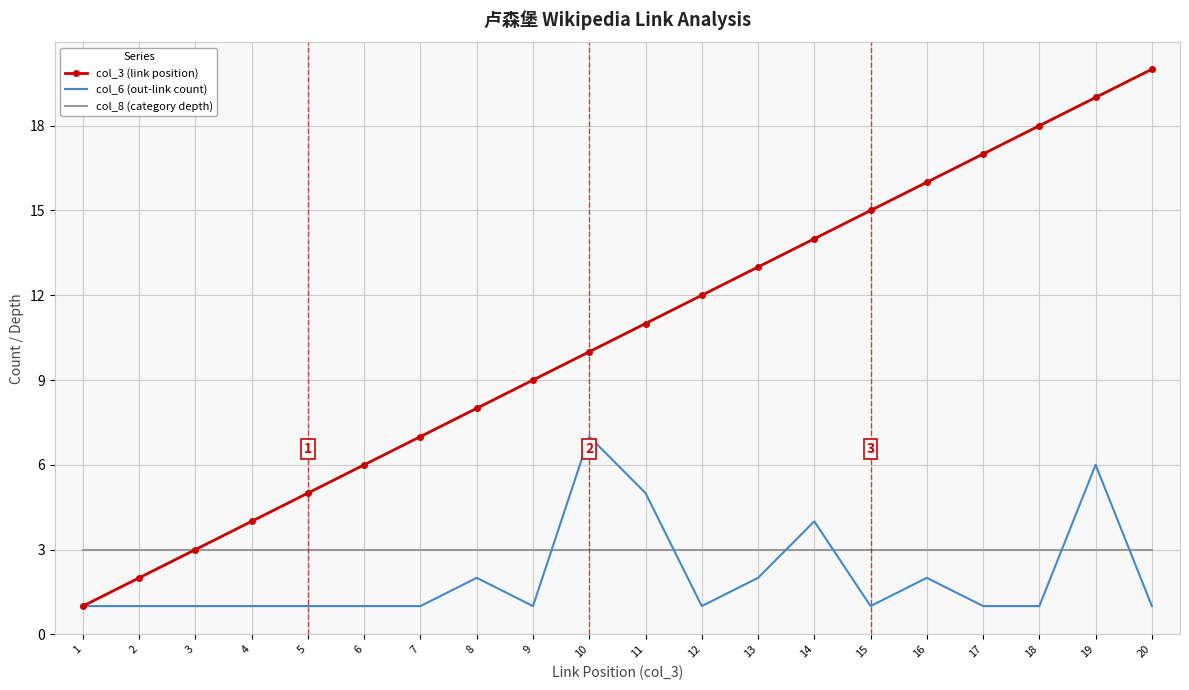

What is the total value across all series at 10?

20